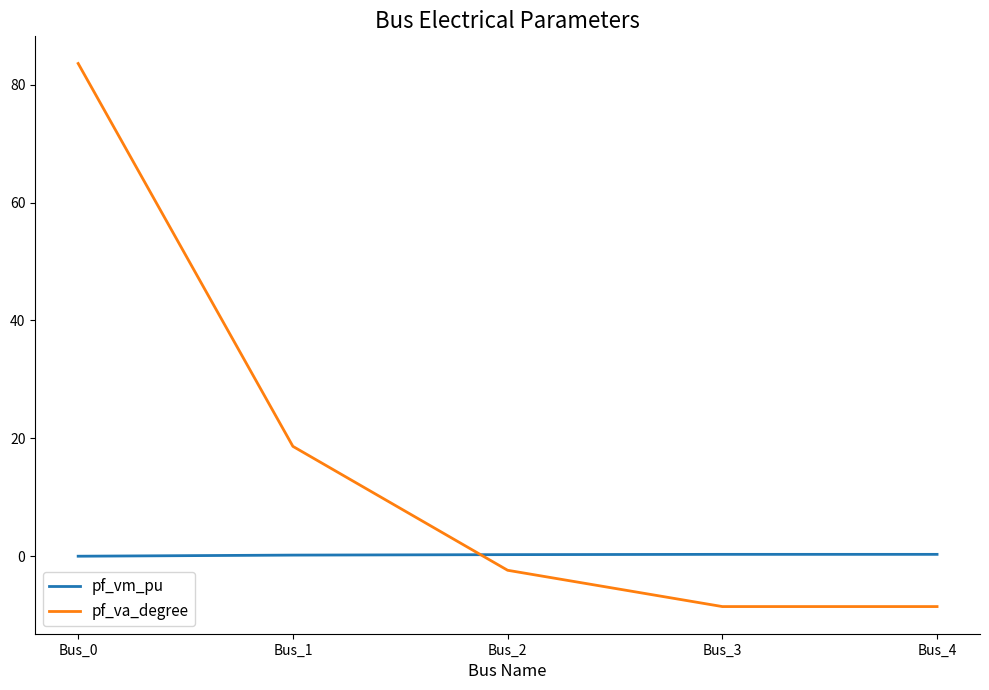

After their last crossing, which series has the higher values: pf_va_degree or pf_vm_pu?

pf_vm_pu